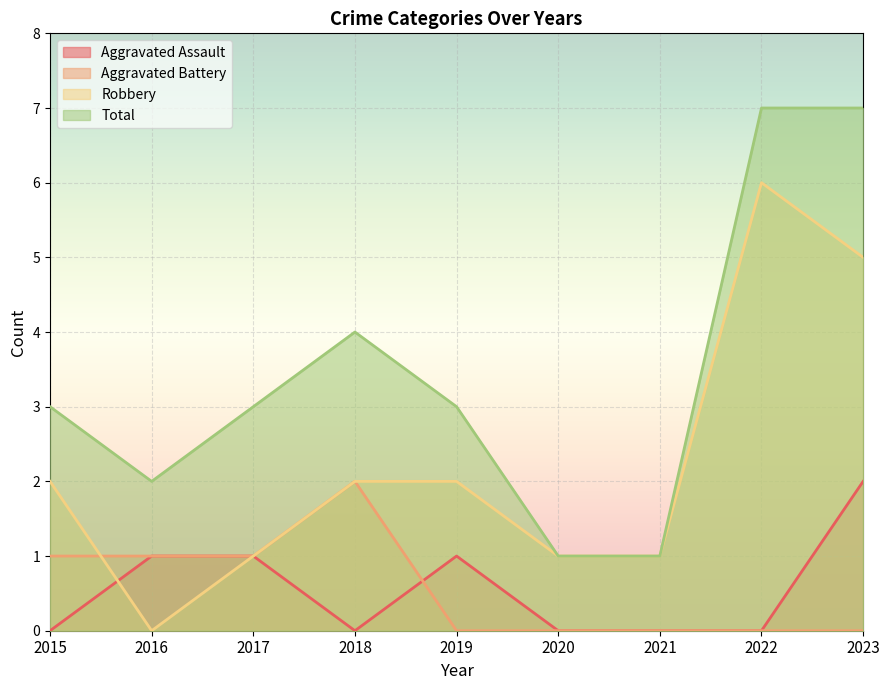

True or false: Robbery has more than 2 points higher than both neighbors.

False